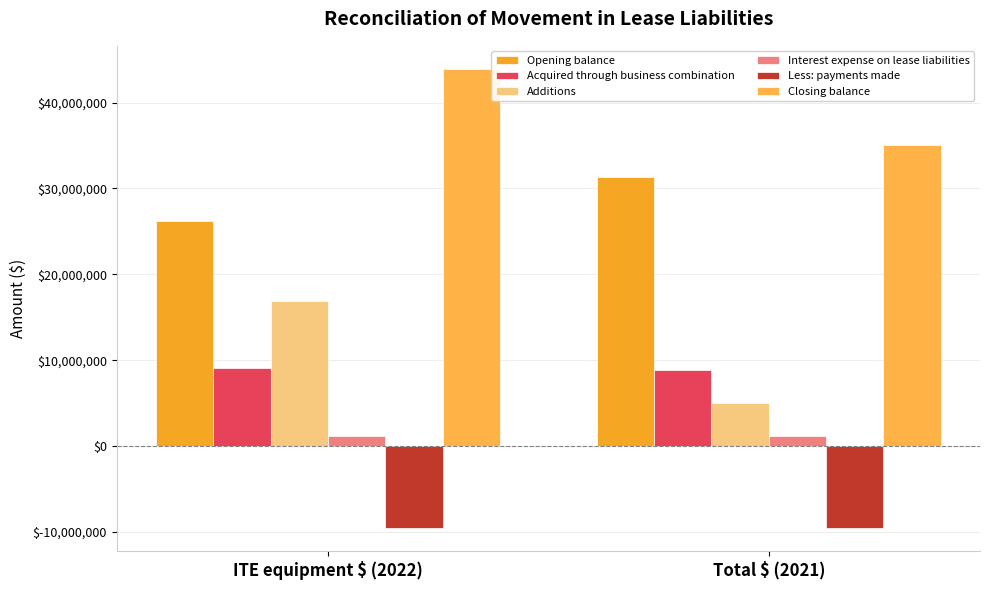

What position from the left is ITE equipment $ (2022)?

1